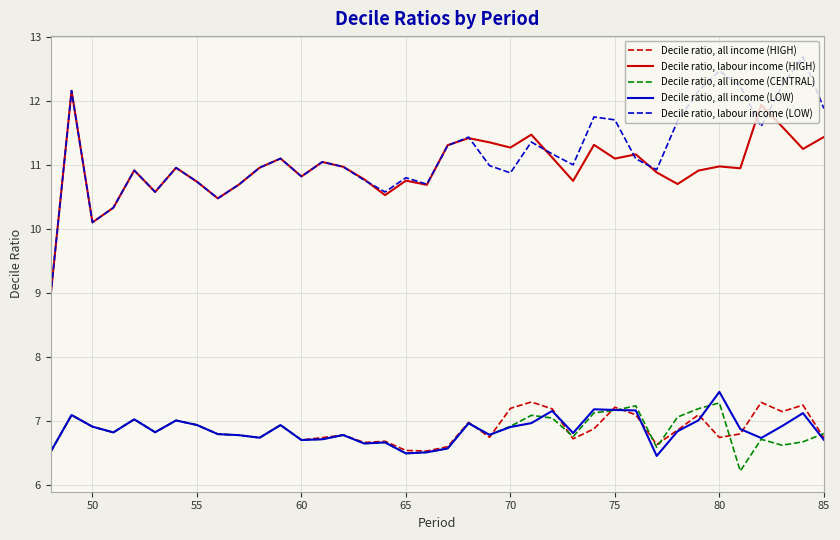

In Decile ratio, all income (HIGH), how many points are lower than both neighbors (excluding endpoints)?

11